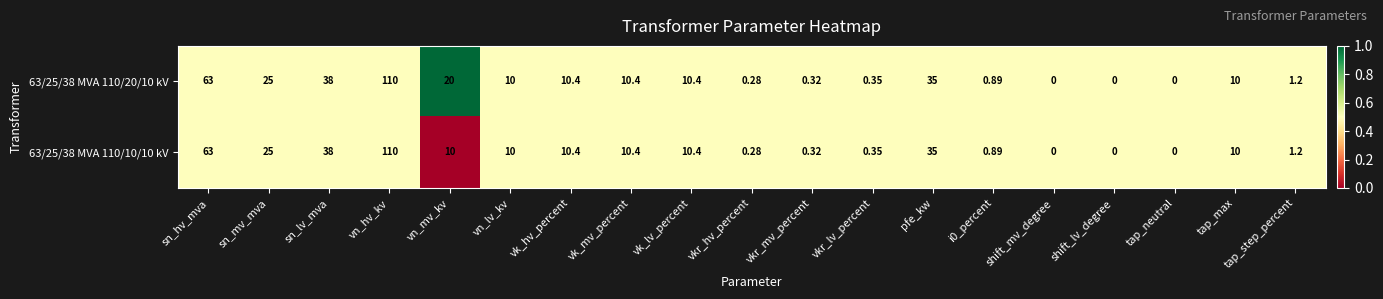

At which label does 63/25/38 MVA 110/10/10 kV first exceed 10?

sn_hv_mva